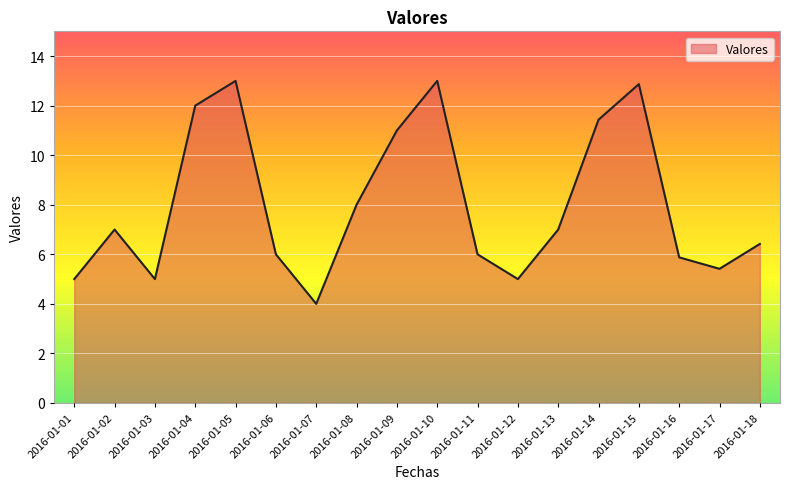

The chart shows a value of 13.0 at 2016-01-10. True or false?

True